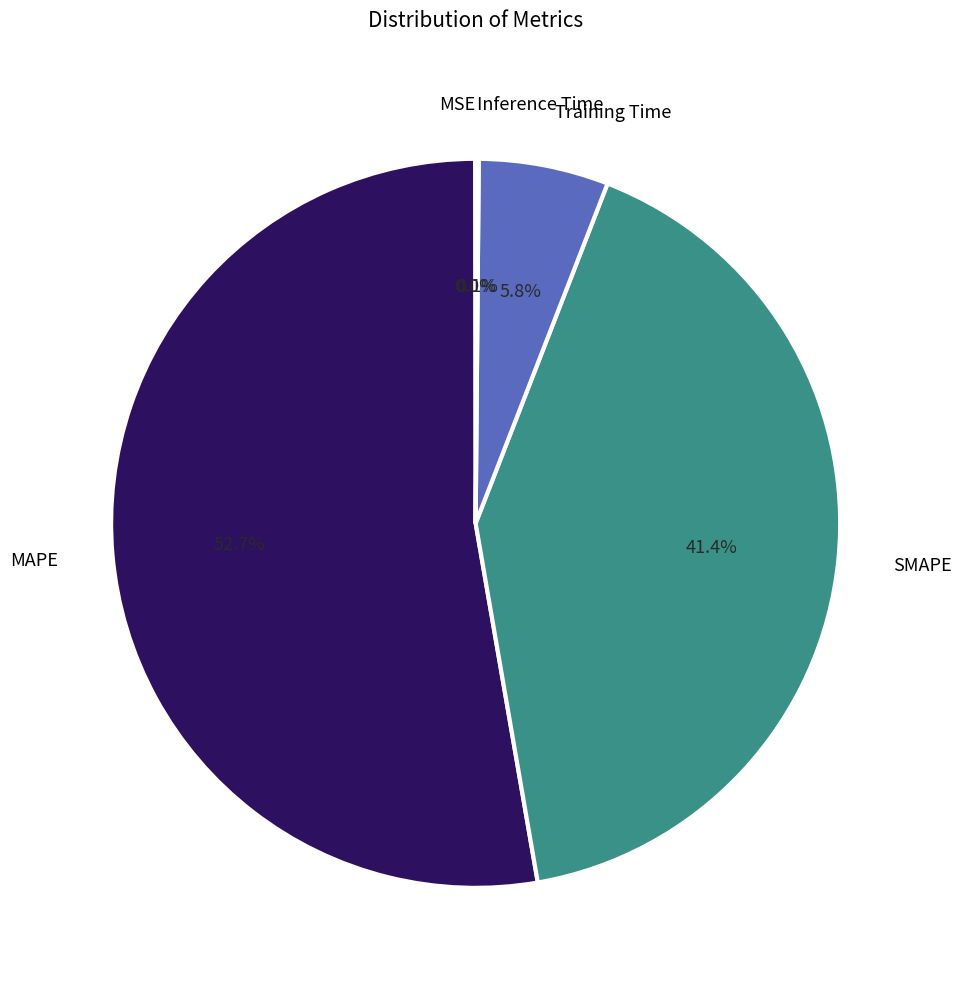

Is there any slice that represents more than half of the pie?

Yes